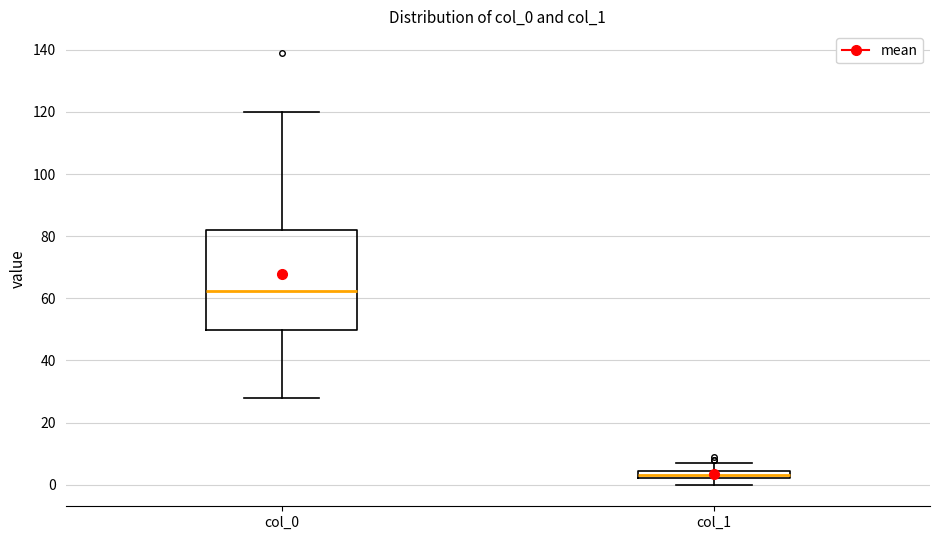

Which box has the lowest median line?

col_1